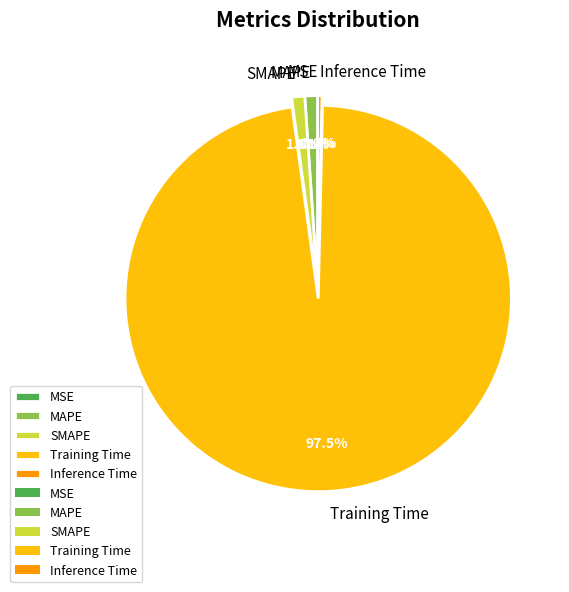

Which slice is the largest?

Training Time